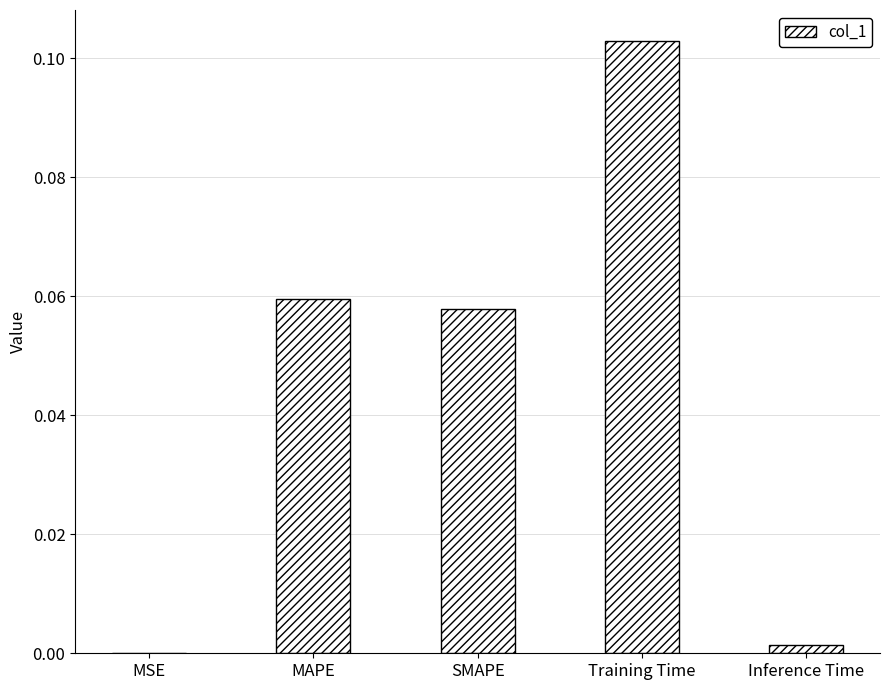

Which label corresponds to the largest value in the chart?

Training Time